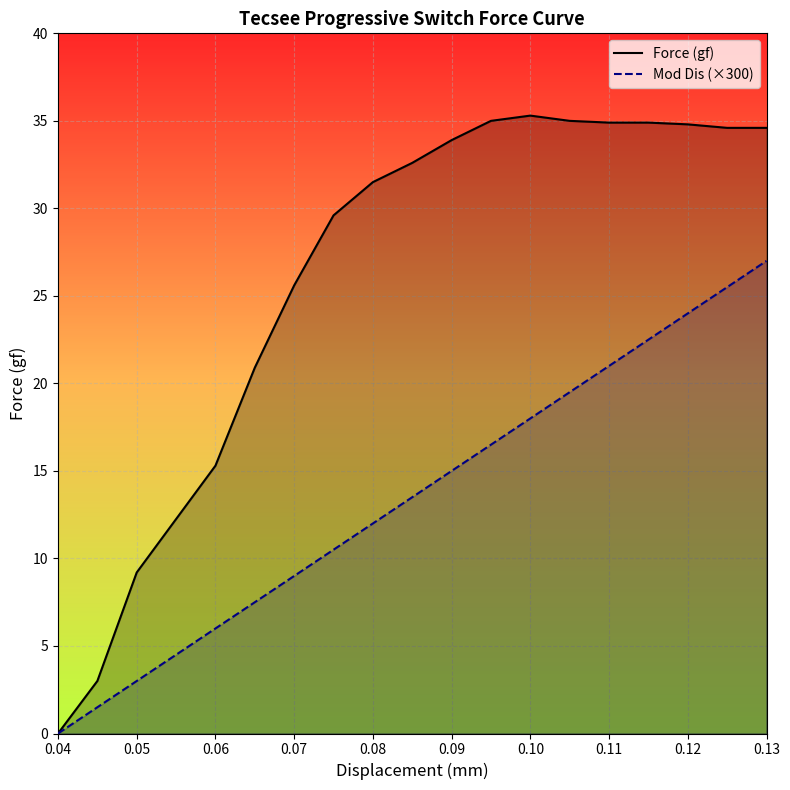

True or false: Mod Dis (×300) and Force (gf) intersect in this chart.

False